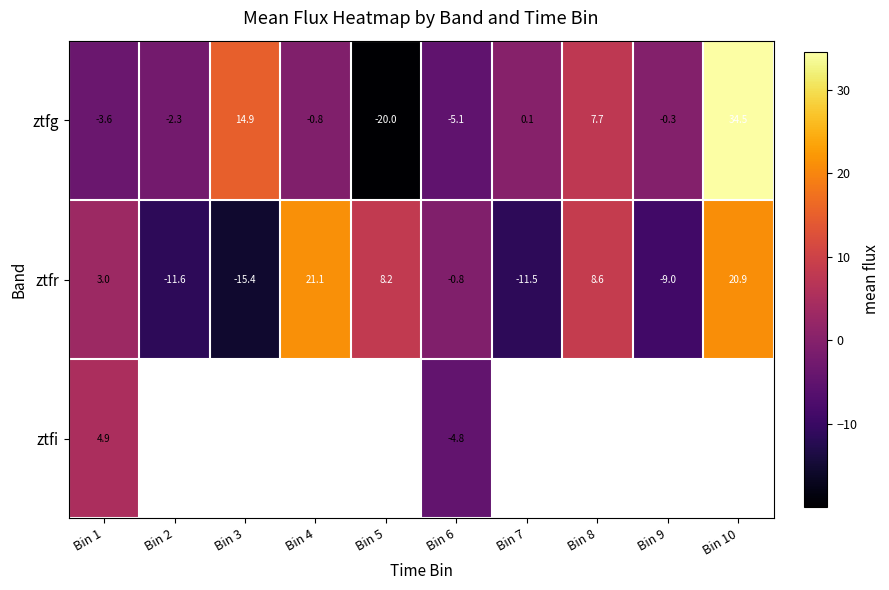

What is the average value of the ztfg series?

2.5